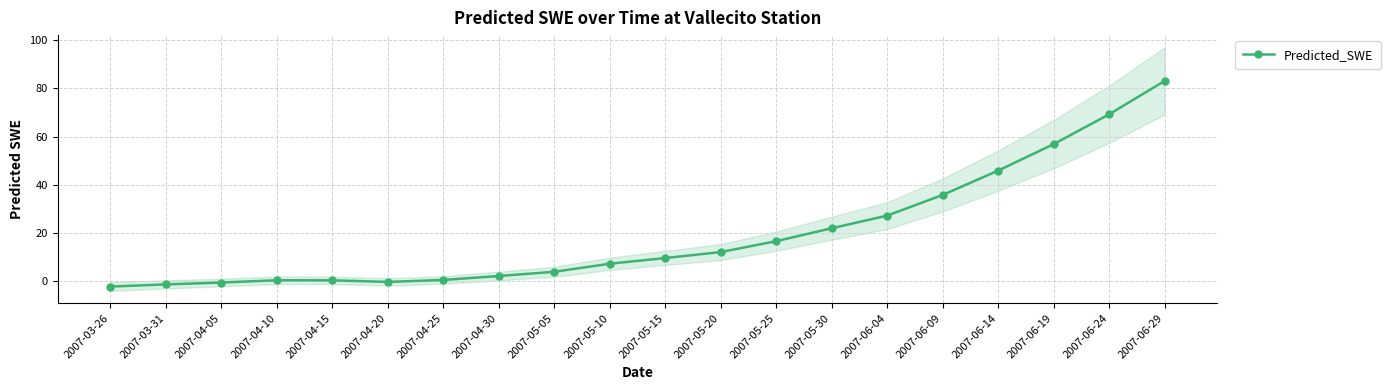

True or false: the data shows -1.3 at 2007-03-31.

True